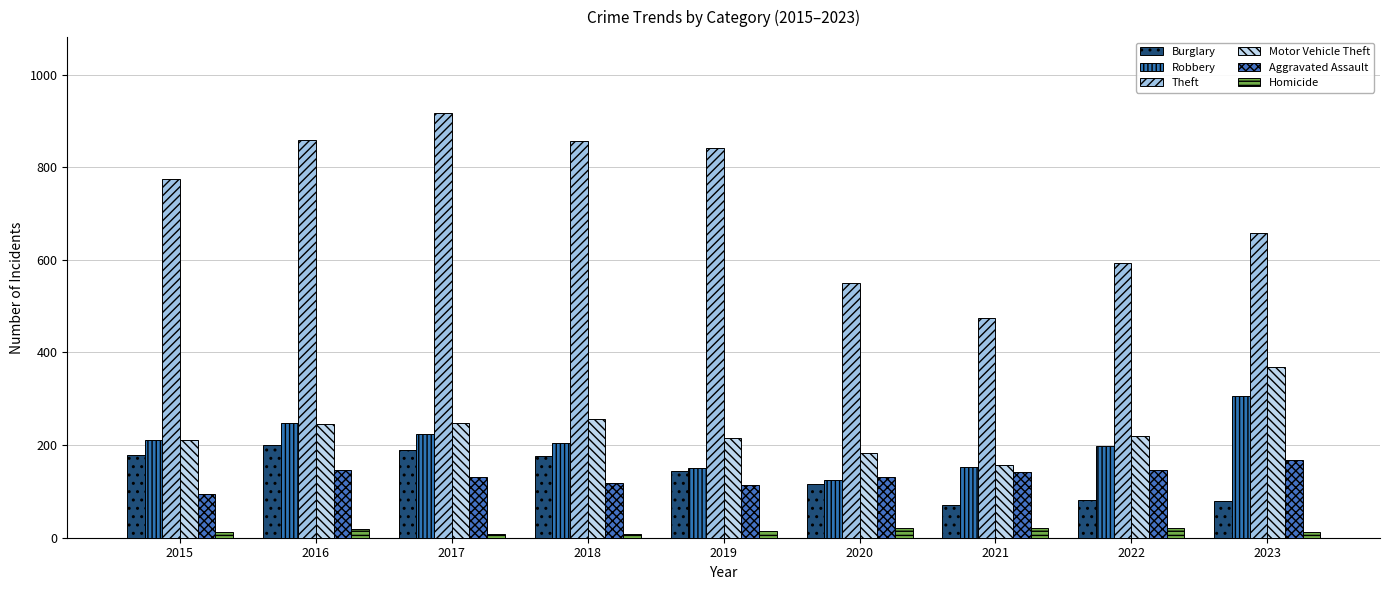

What is the difference between the maximum and minimum values in the Motor Vehicle Theft series?

213